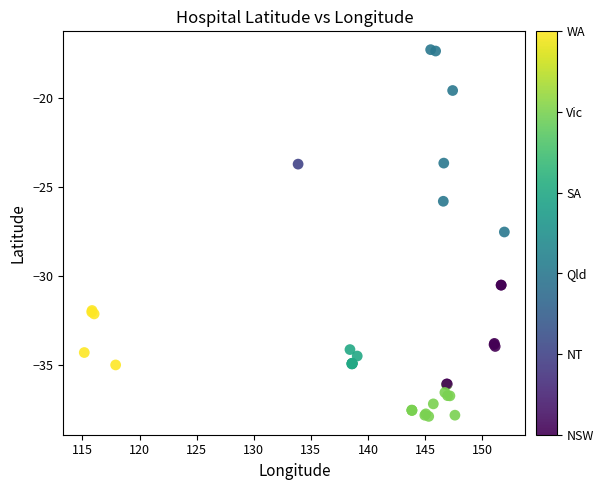

What Y value in the scatter plot is closest to -27?

-27.5